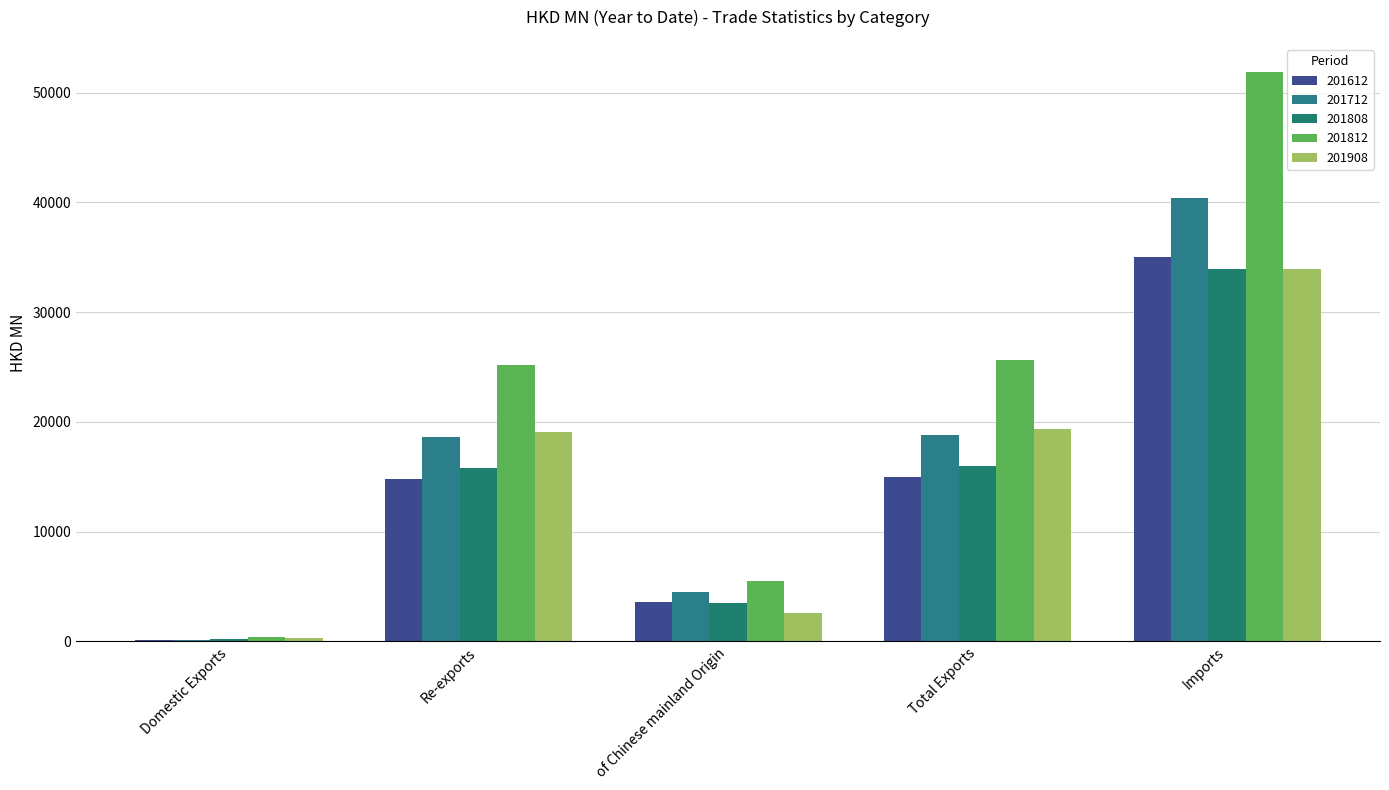

Count the number of data series in this chart.

5